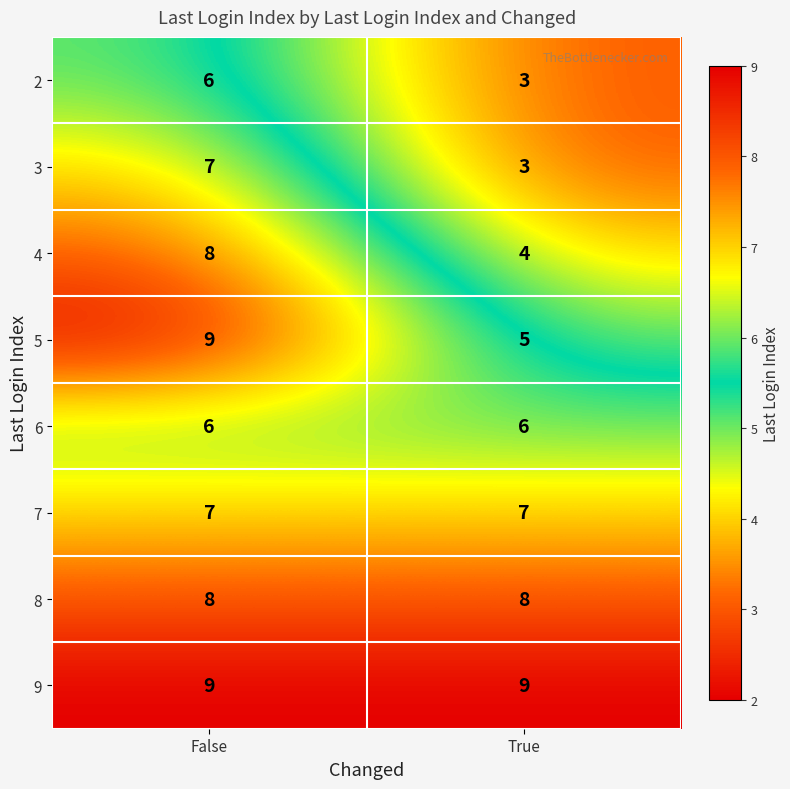

At which category does the chart reach its minimum across all series?

True